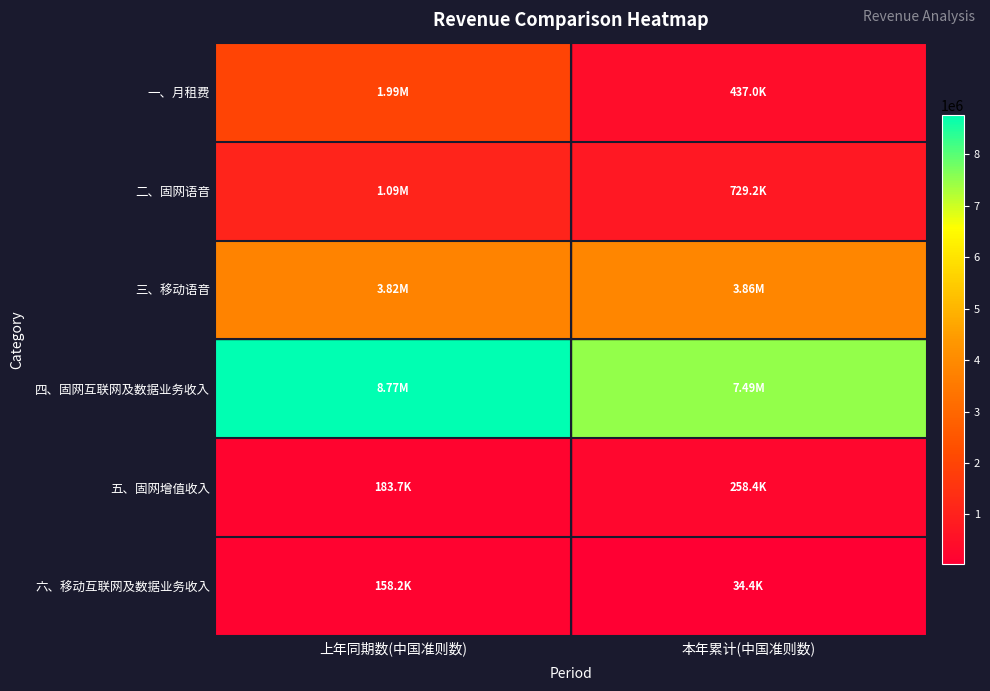

Which series changed the most between 上年同期数(中国准则数) and 本年累计(中国准则数)?

一、月租费